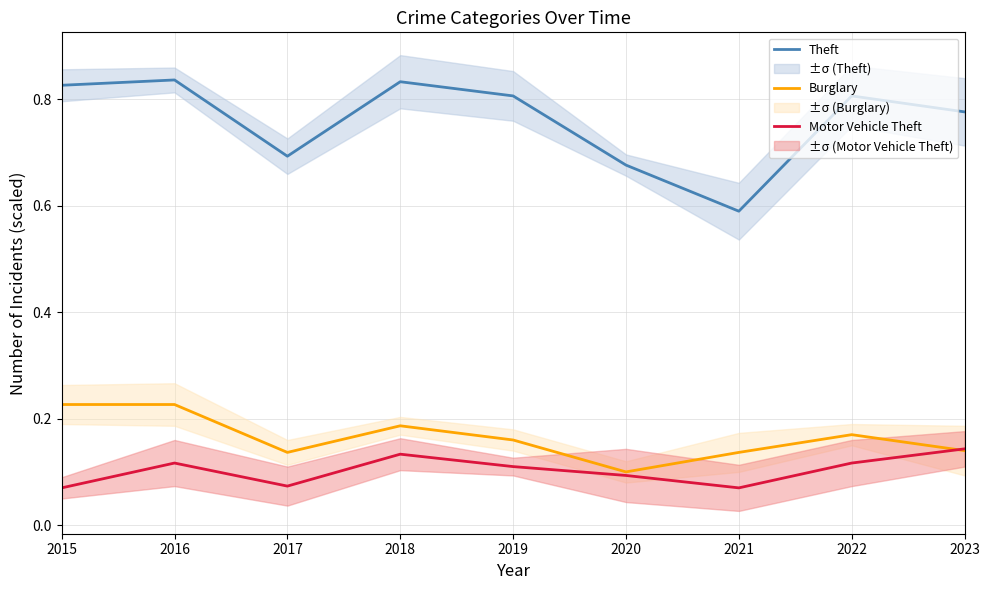

Which label corresponds to the smallest value in the chart?

2015